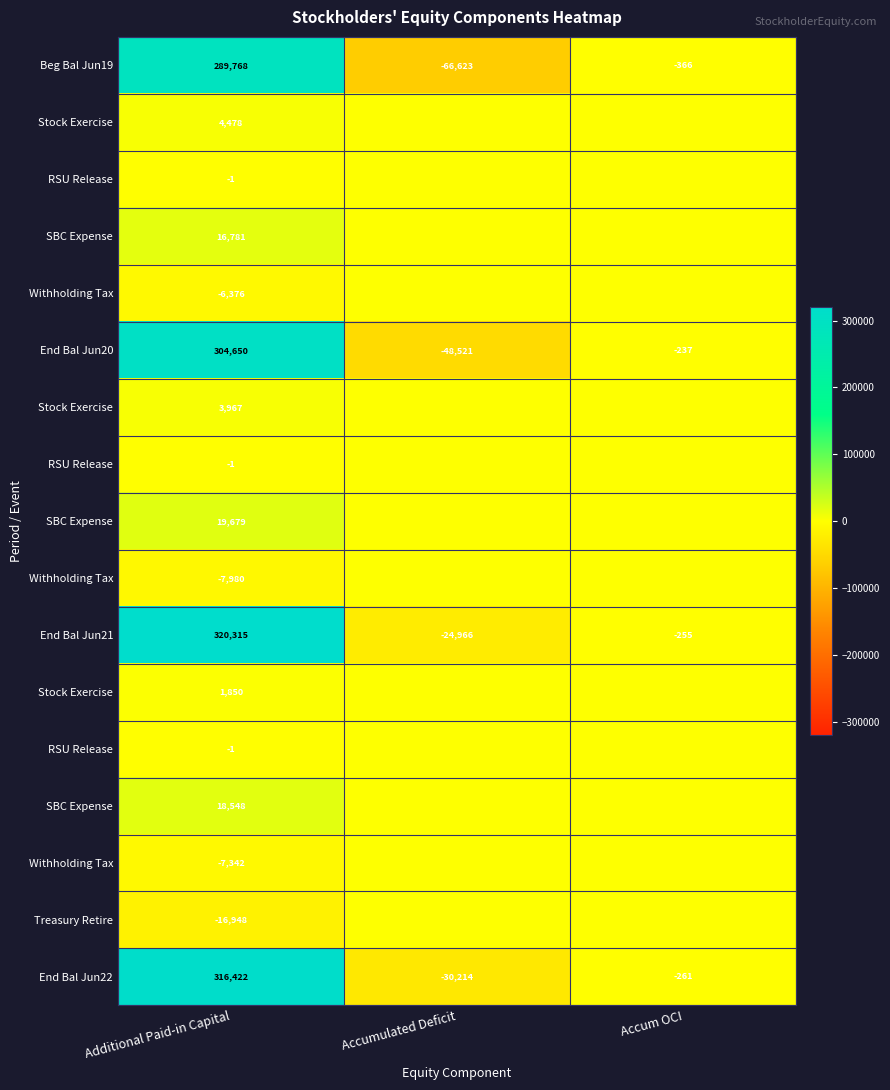

At which category does the chart reach its minimum across all series?

Accumulated Deficit